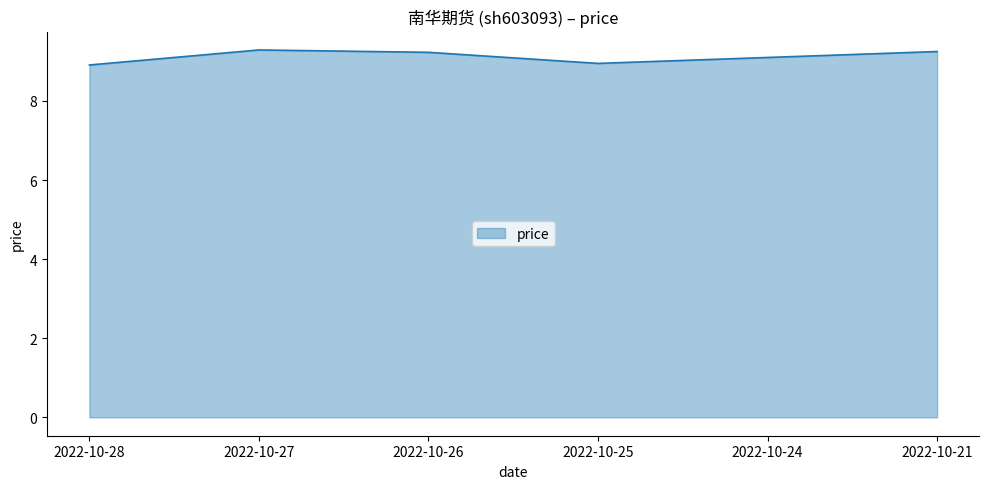

What is the minimum value shown in the chart?

8.9